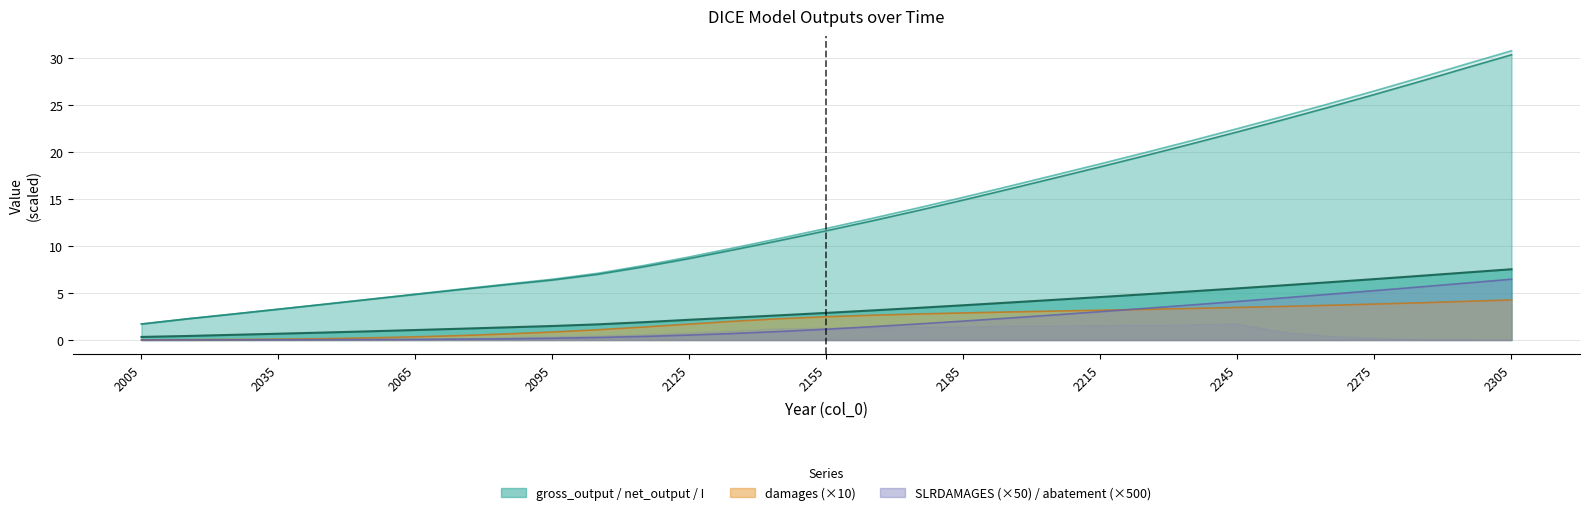

Reading left to right, what are all the values shown in this chart?

damages: 2005=0.0	2015=0.0	2025=0.0	2035=0.1	2045=0.1	2055=0.2	2065=0.3	2075=0.5	2085=0.6	2095=0.8	2105=1.1	2115=1.4	2125=1.7	2135=2.0	2145=2.3	2155=2.5	2165=2.6	2175=2.8	2185=2.9	2195=3.0	2205=3.1	2215=3.2	2225=3.3	2235=3.4	2245=3.5	2255=3.6	2265=3.7	2275=3.8	2285=4.0	2295=4.1	2305=4.3
SLRDAMAGES: 2005=0.0	2015=0.0	2025=0.0	2035=0.0	2045=0.0	2055=0.0	2065=0.1	2075=0.1	2085=0.1	2095=0.2	2105=0.3	2115=0.4	2125=0.5	2135=0.7	2145=0.9	2155=1.1	2165=1.4	2175=1.7	2185=2.0	2195=2.3	2205=2.7	2215=3.0	2225=3.4	2235=3.7	2245=4.1	2255=4.5	2265=4.9	2275=5.2	2285=5.6	2295=6.1	2305=6.5
gross_output: 2005=1.7	2015=2.2	2025=2.8	2035=3.3	2045=3.8	2055=4.3	2065=4.9	2075=5.4	2085=5.9	2095=6.5	2105=7.1	2115=7.9	2125=8.8	2135=9.8	2145=10.8	2155=11.9	2165=12.9	2175=14.0	2185=15.2	2195=16.4	2205=17.5	2215=18.7	2225=20.0	2235=21.2	2245=22.5	2255=23.8	2265=25.1	2275=26.5	2285=27.9	2295=29.3	2305=30.8
net_output: 2005=1.7	2015=2.2	2025=2.8	2035=3.3	2045=3.8	2055=4.3	2065=4.8	2075=5.4	2085=5.9	2095=6.4	2105=7.0	2115=7.8	2125=8.7	2135=9.6	2145=10.6	2155=11.6	2165=12.7	2175=13.8	2185=14.9	2195=16.1	2205=17.2	2215=18.4	2225=19.6	2235=20.9	2245=22.1	2255=23.4	2265=24.8	2275=26.1	2285=27.5	2295=28.9	2305=30.3
I: 2005=0.3	2015=0.4	2025=0.5	2035=0.7	2045=0.8	2055=0.9	2065=1.1	2075=1.2	2085=1.3	2095=1.5	2105=1.7	2115=1.9	2125=2.2	2135=2.4	2145=2.6	2155=2.9	2165=3.1	2175=3.4	2185=3.7	2195=4.0	2205=4.3	2215=4.6	2225=4.9	2235=5.2	2245=5.5	2255=5.8	2265=6.1	2275=6.5	2285=6.8	2295=7.2	2305=7.5